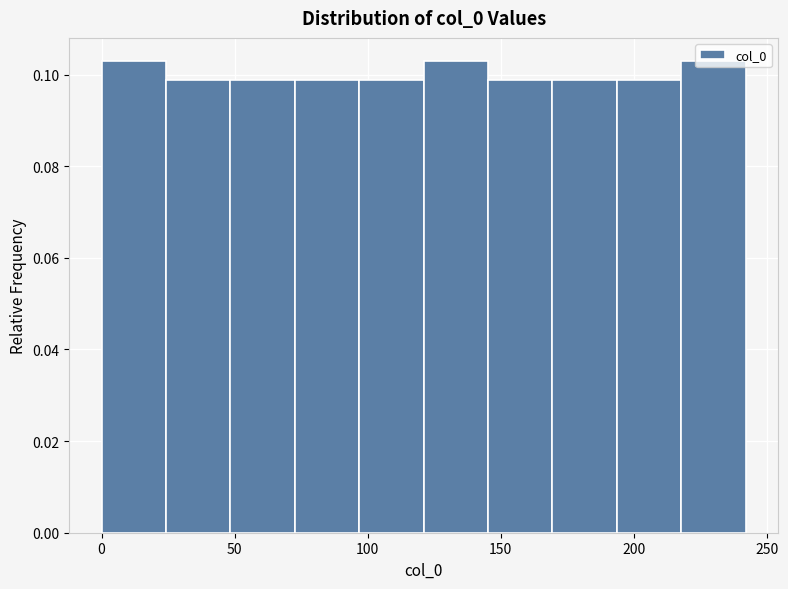

Reading left to right, transcribe this chart: for each bar, give the range it covers on the x-axis and its height. Neither the bar edges nor the heights are printed on the chart, so give them approximately, as read against the axes.

0 to 25: 0.102
25 to 50: 0.098
50 to 75: 0.098
75 to 95: 0.098
95 to 120: 0.098
120 to 145: 0.102
145 to 170: 0.098
170 to 195: 0.098
195 to 220: 0.098
220 to 240: 0.102